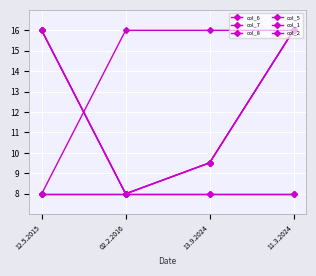

Is this an area chart (filled region under the line)?

No